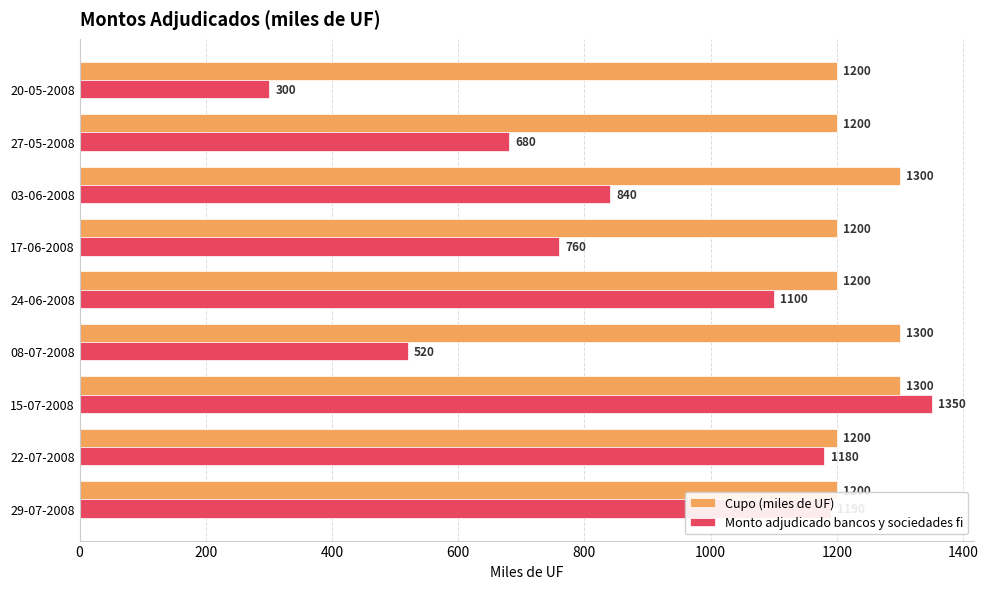

Which series has the largest total across all categories?

Cupo (miles de UF)